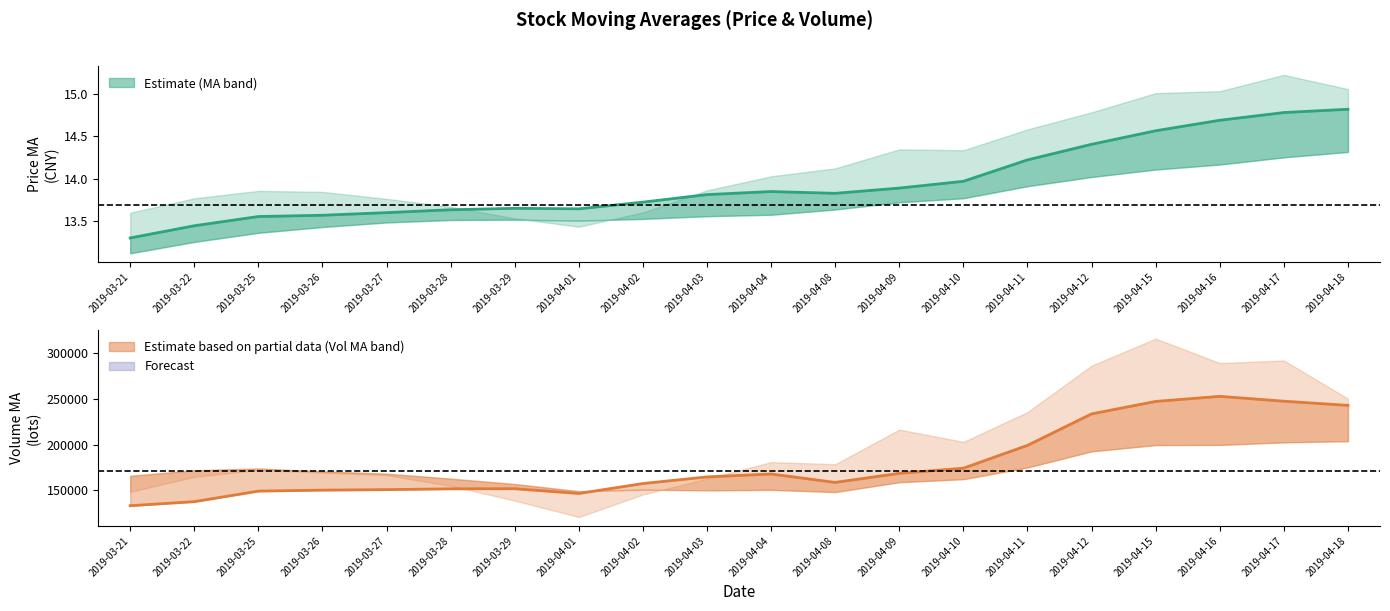

True or false: ma10 and v_ma10 cross at least once.

False